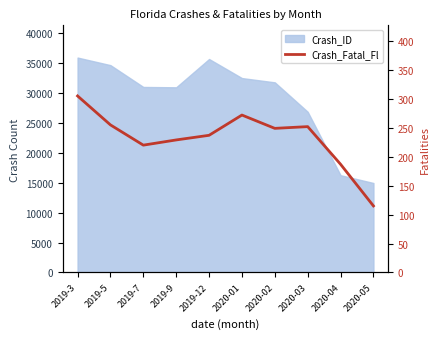

Does the chart have visible grid lines?

No